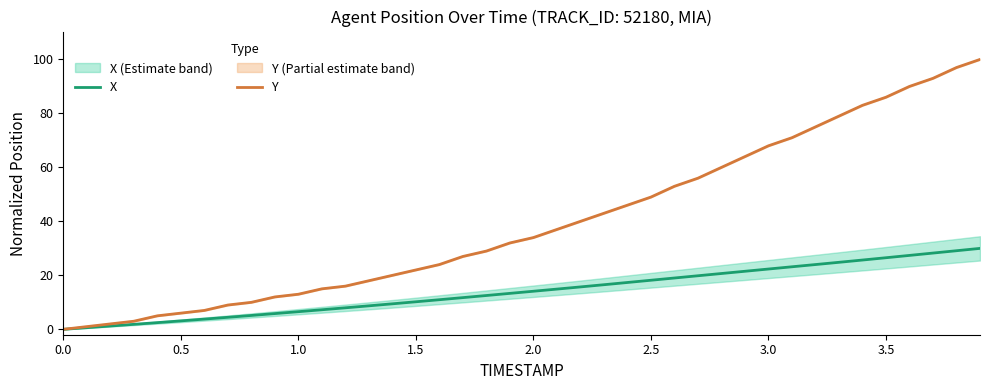

True or false: X has a value of 22.3 at 3.0.

True